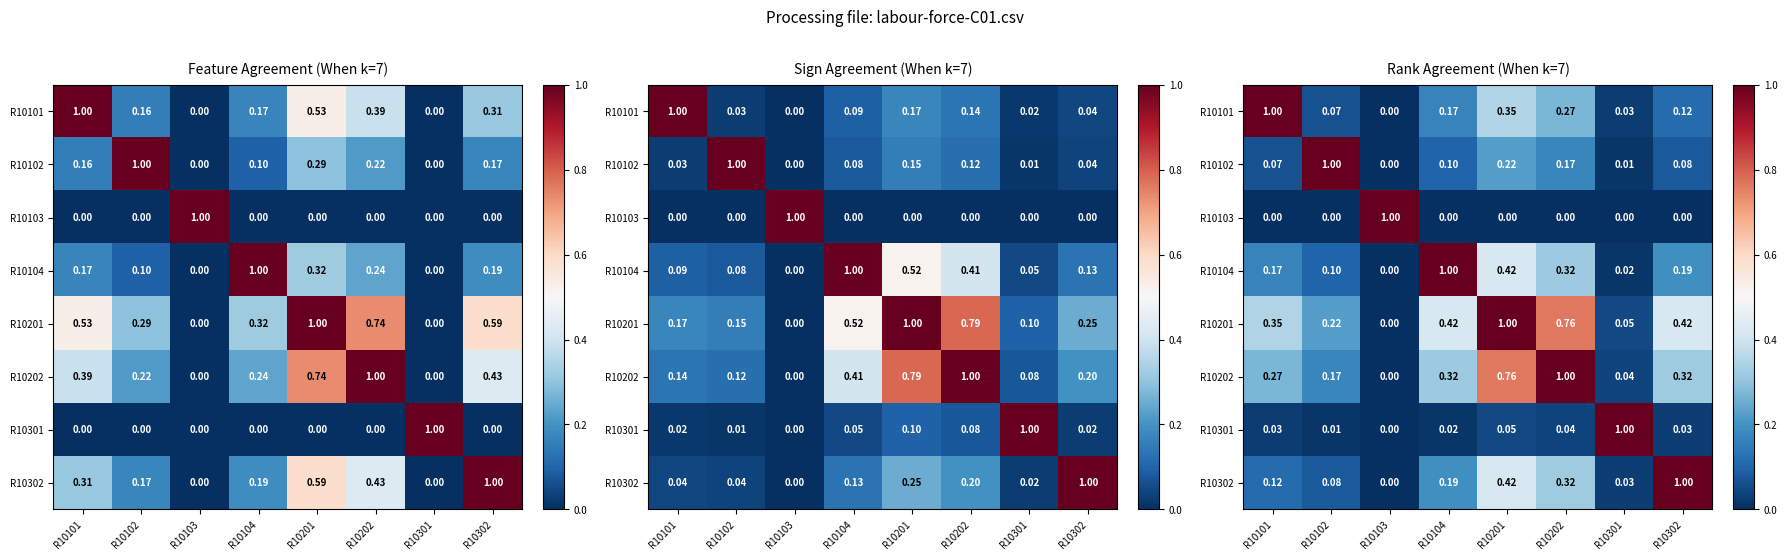

Is the value of R10102 at R10202 greater than the value of R10202 at R10101?

No